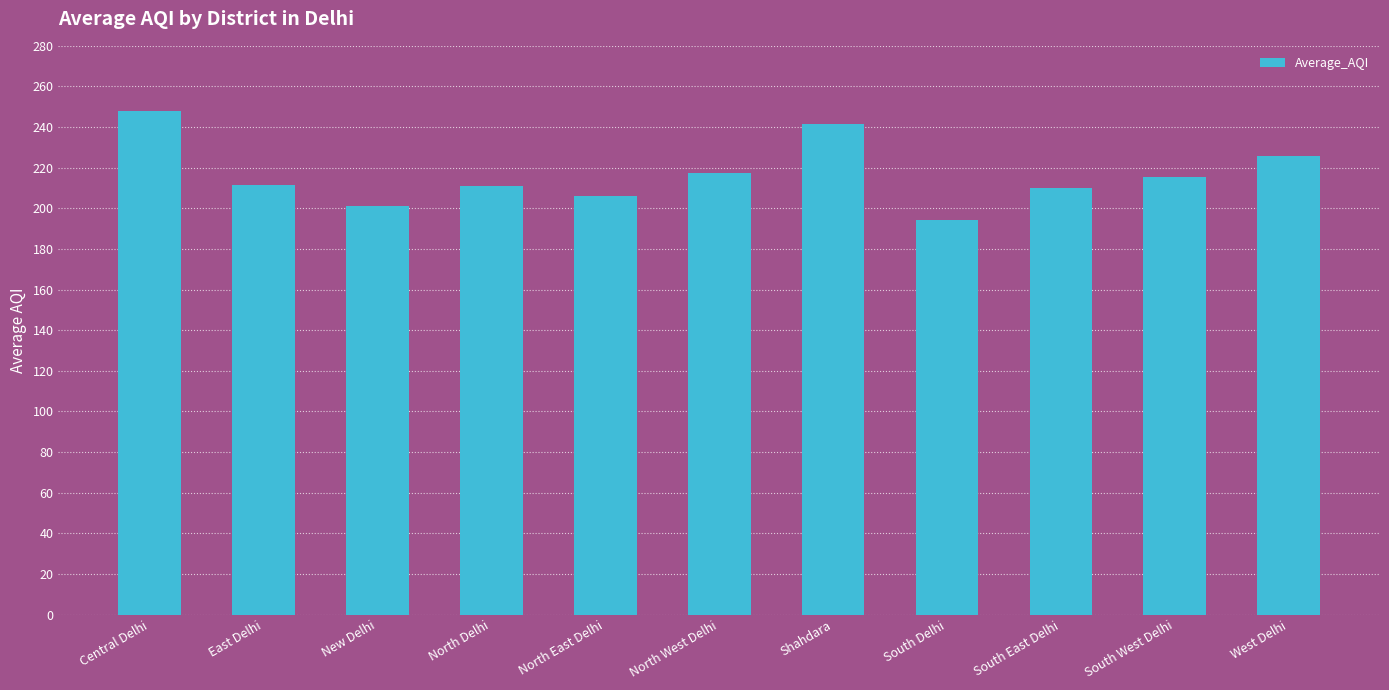

Where does the data first go above 211?

Central Delhi